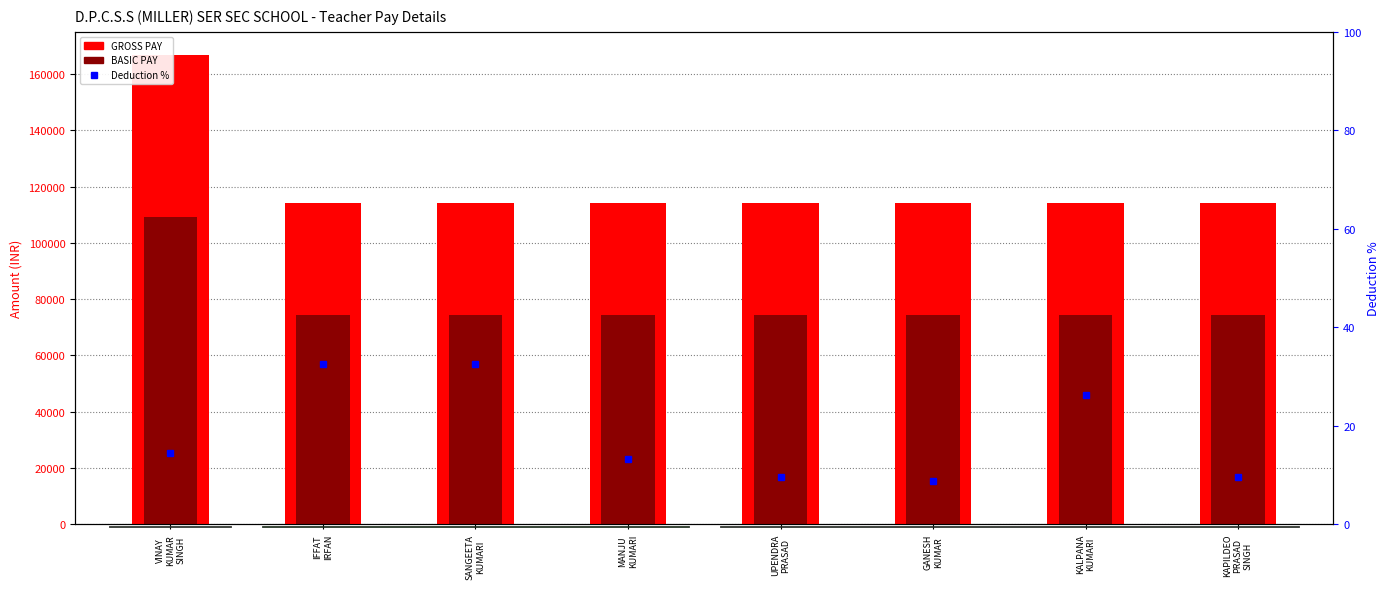

Between MANJU
KUMARI and UPENDRA
PRASAD, which series saw the biggest shift?

Deduction %